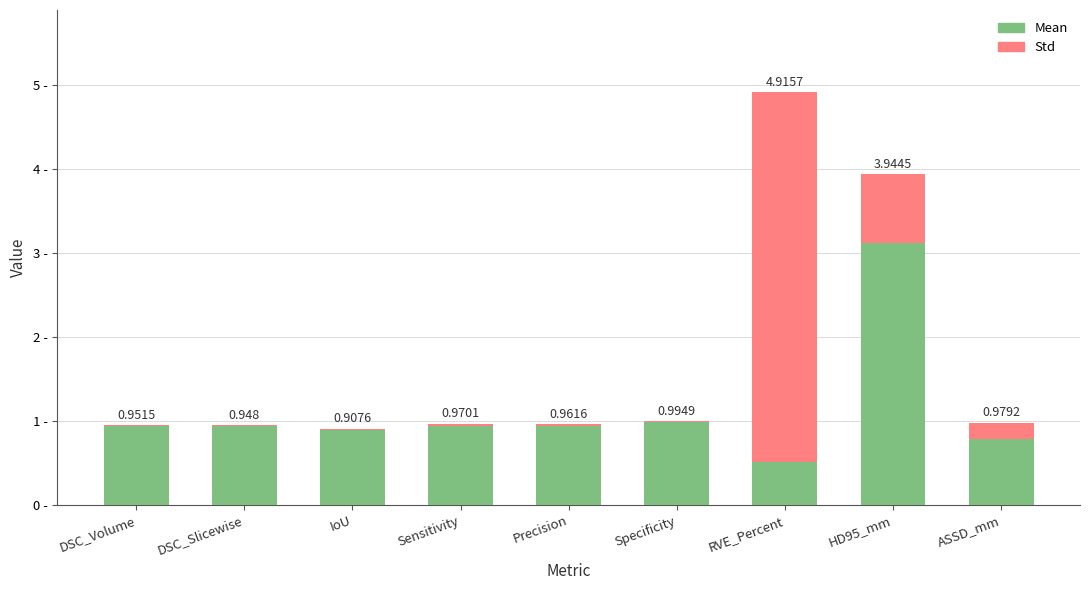

At which category is the sum across all series the highest?

RVE_Percent